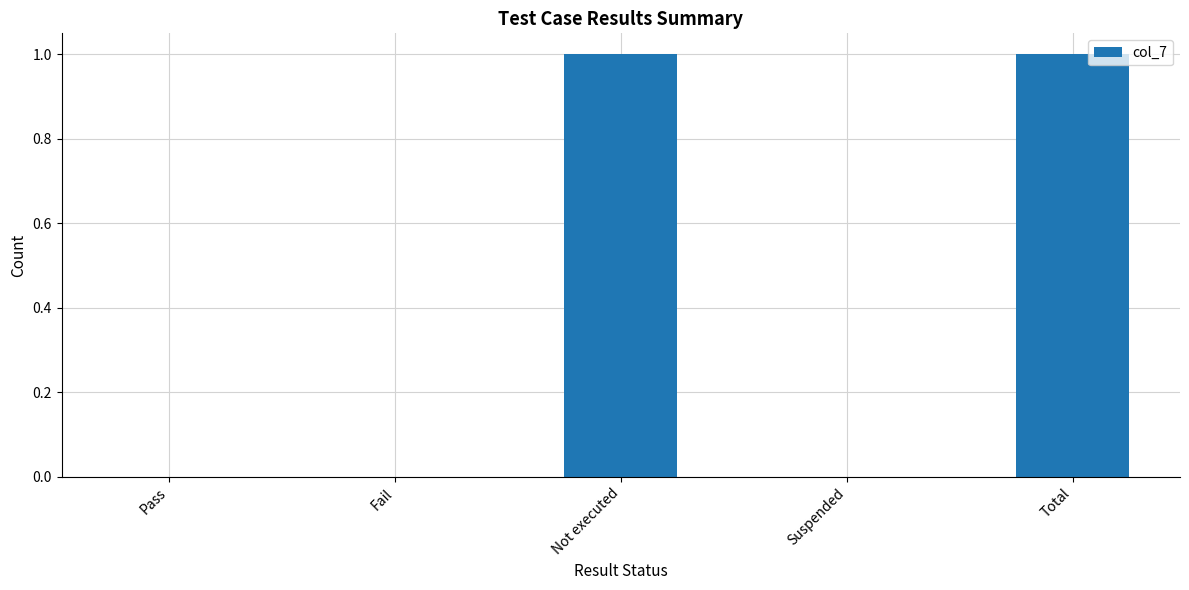

What is the change in value from Fail to Not executed?

+1